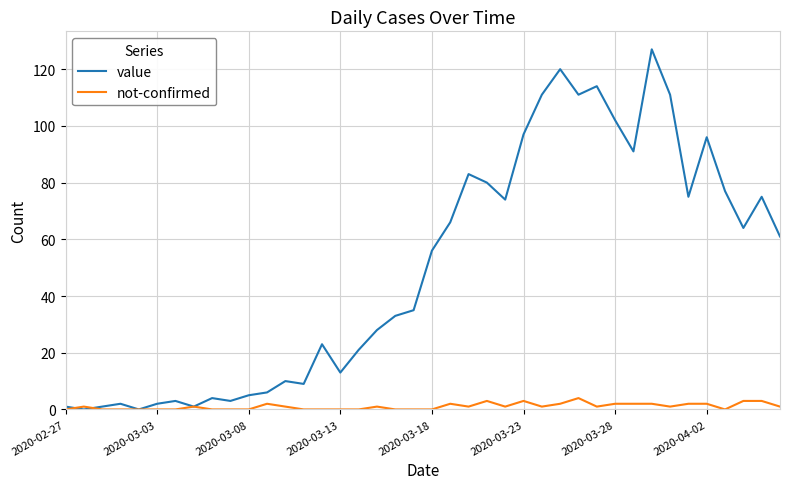

What is the maximum value for not-confirmed?

4